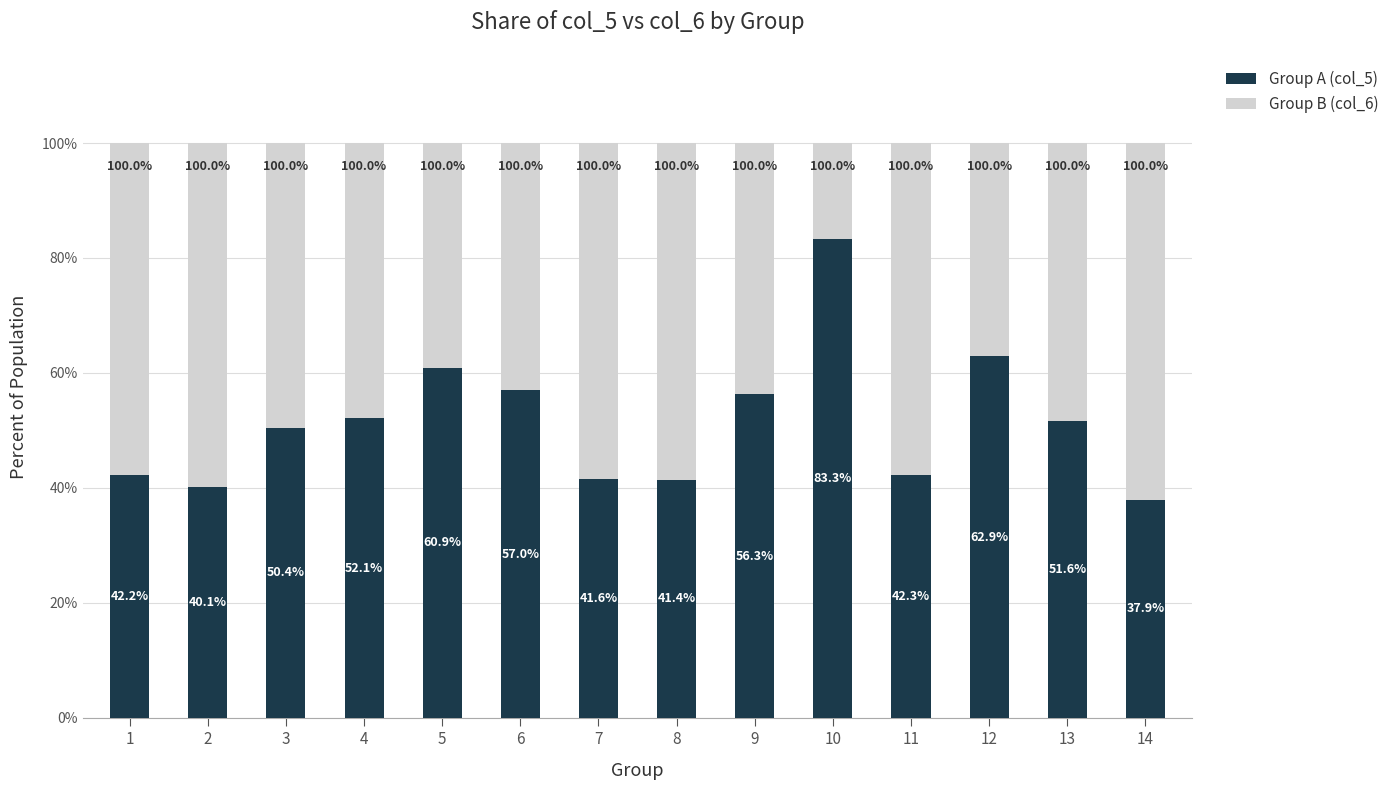

What is the difference between the maximum and minimum values in the Group A (col_5) series?

45.4